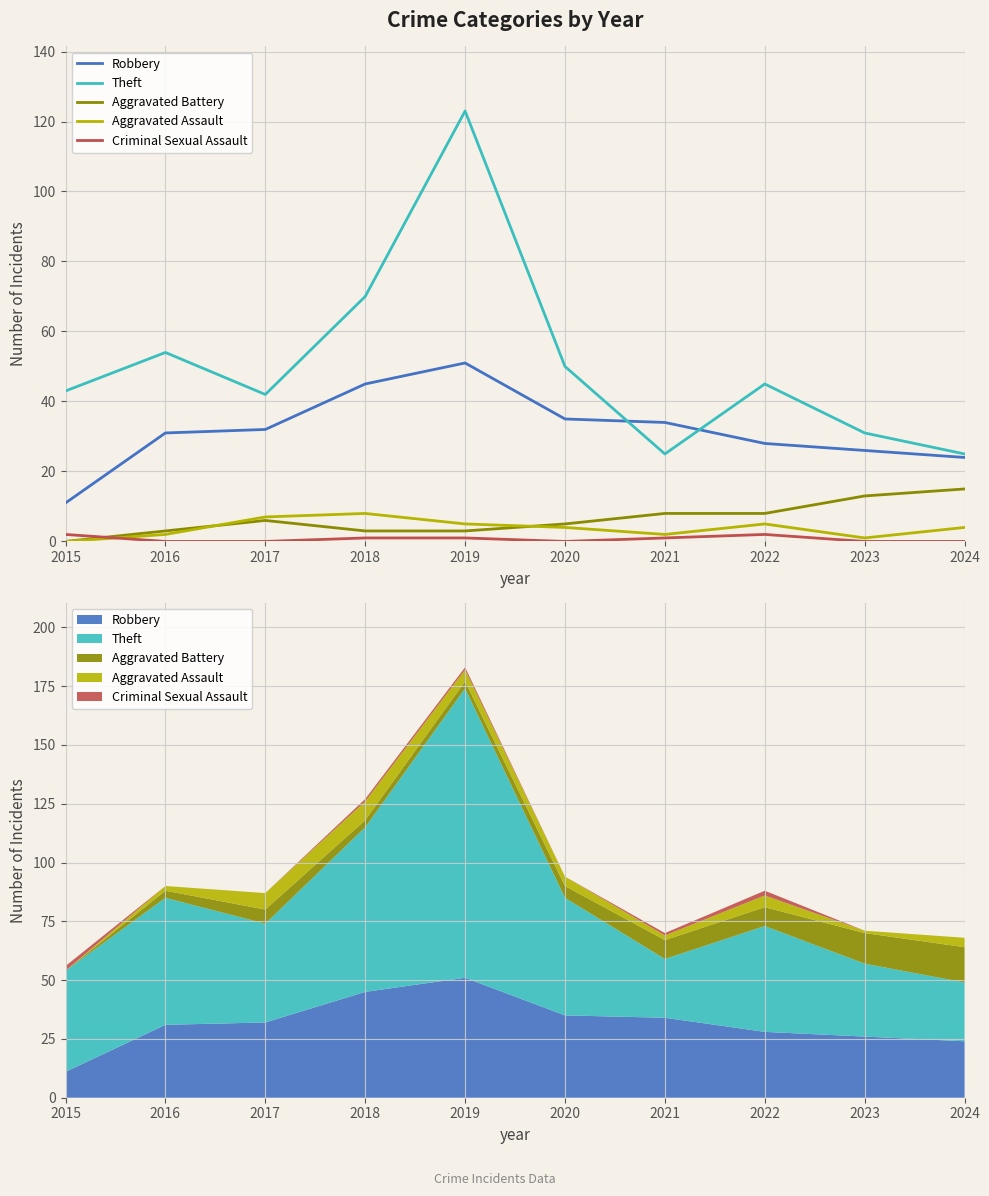

What is the total value across all series at 2016?

90